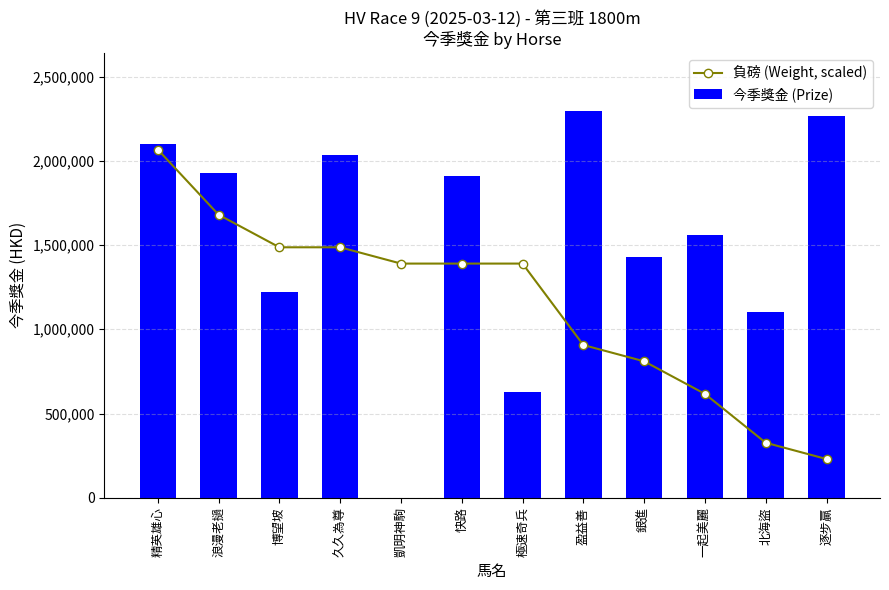

At which category does the chart reach its minimum across all series?

凱明神駒